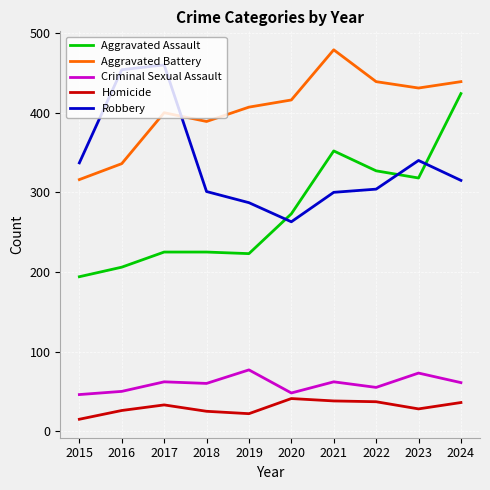

At which label does Criminal Sexual Assault first exceed 61?

2017